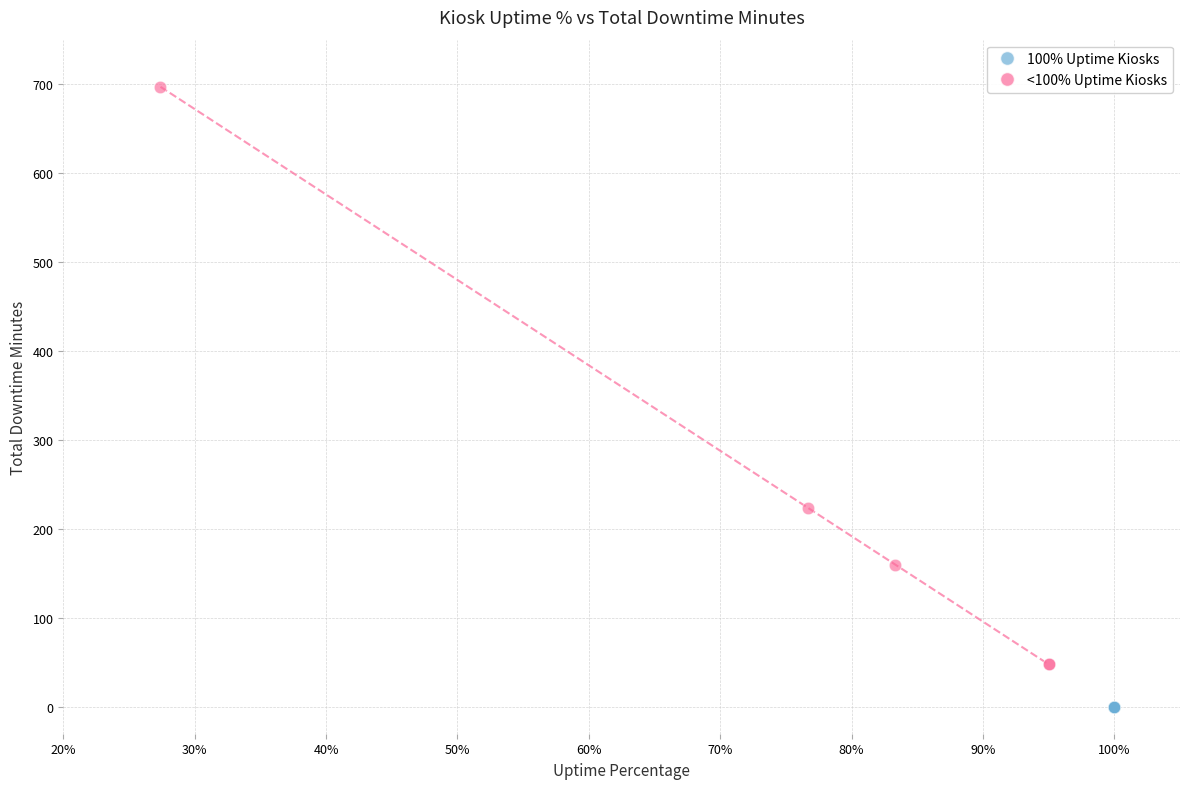

Which series contains the highest Y value?

<100% Uptime Kiosks